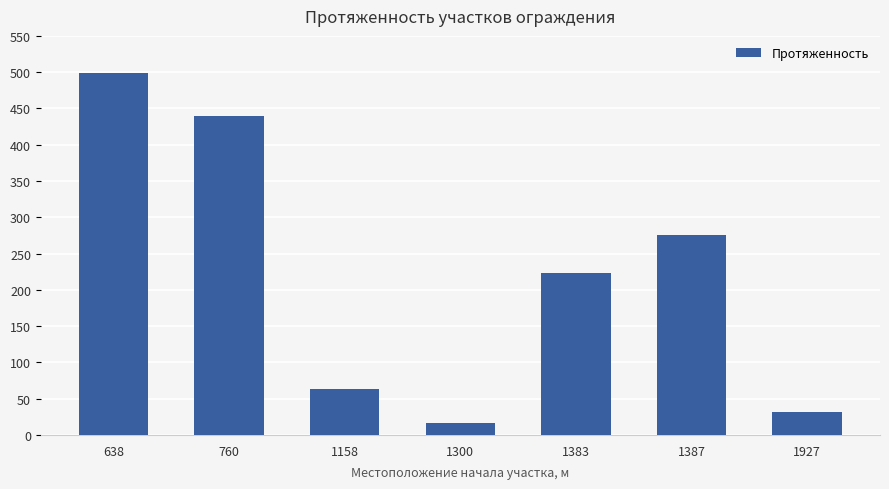

List the labels in order of value, largest first.

638, 760, 1387, 1383, 1158, 1927, 1300